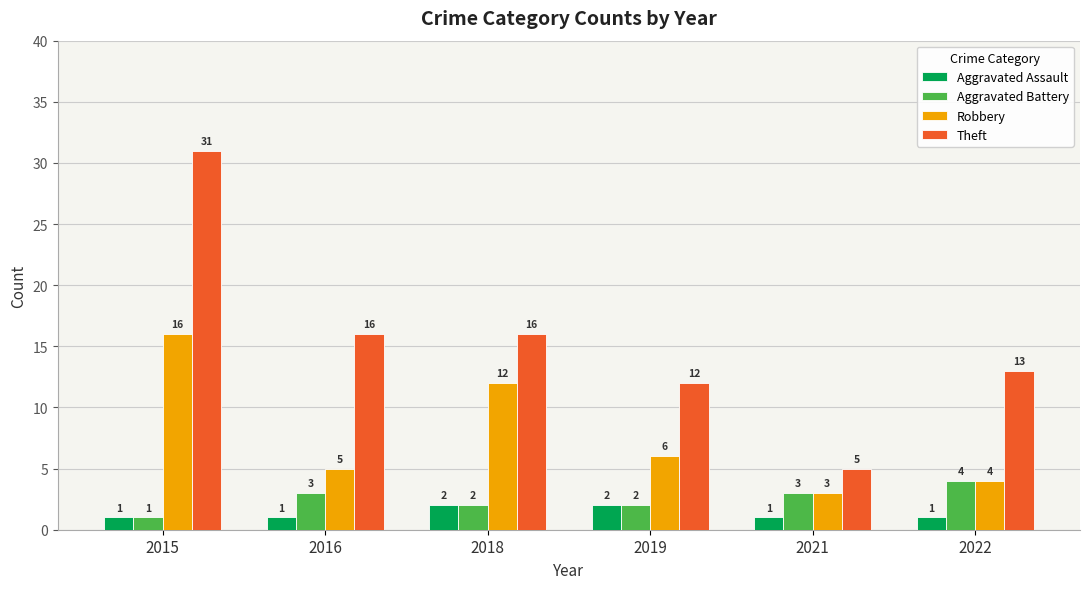

Which series has the largest range (max minus min)?

Theft